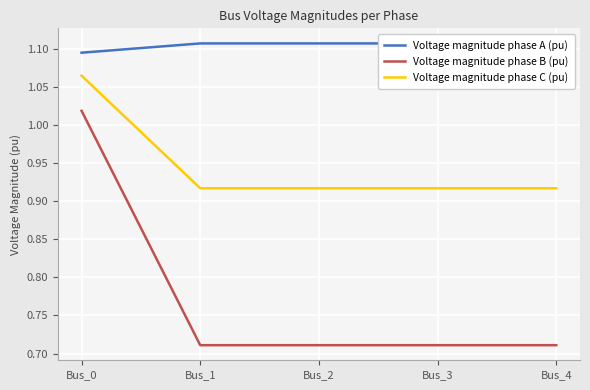

What is the difference between the maximum and minimum values in the Voltage magnitude phase C (pu) series?

0.1